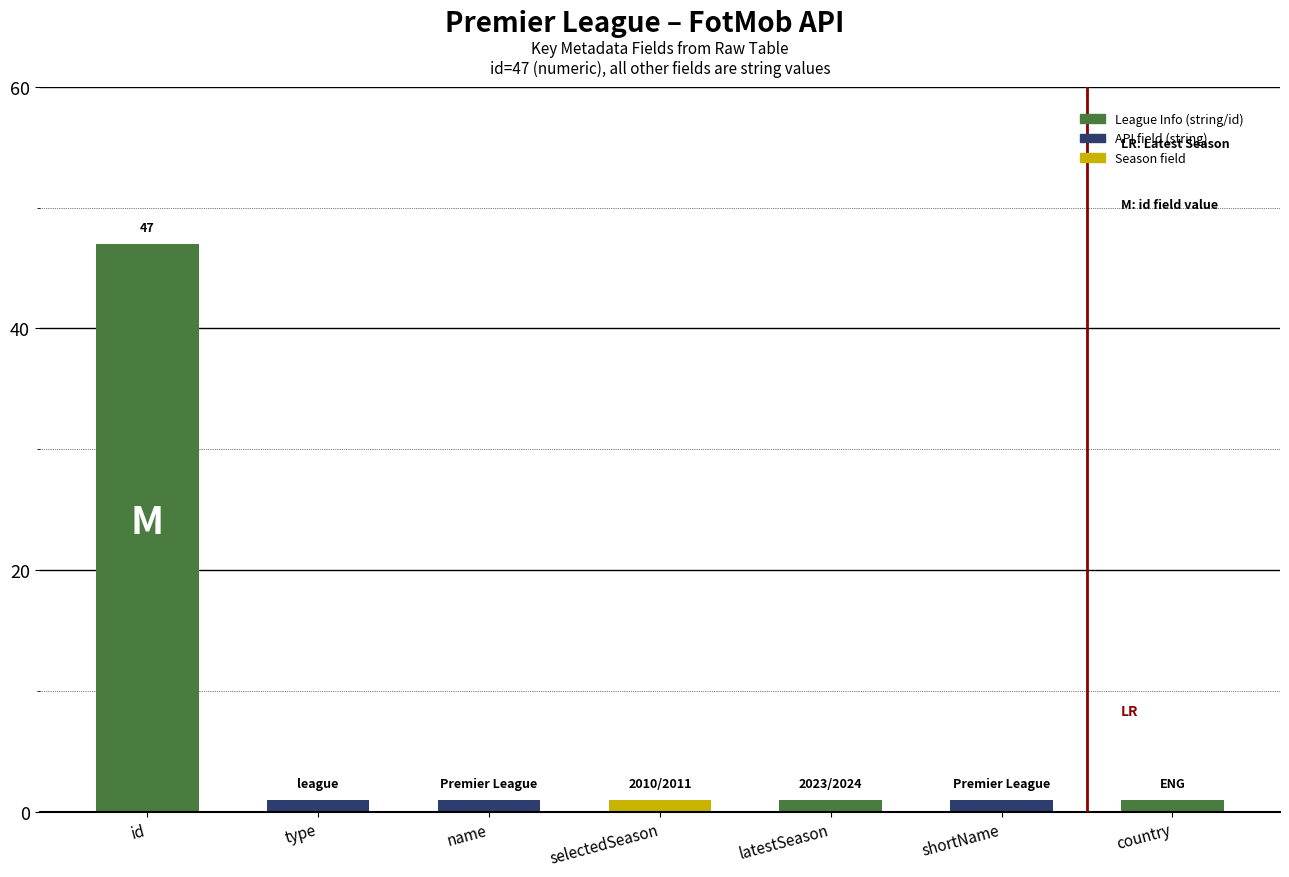

Reading left to right, extract all data points from this chart.

47	1	1	1	1	1	1